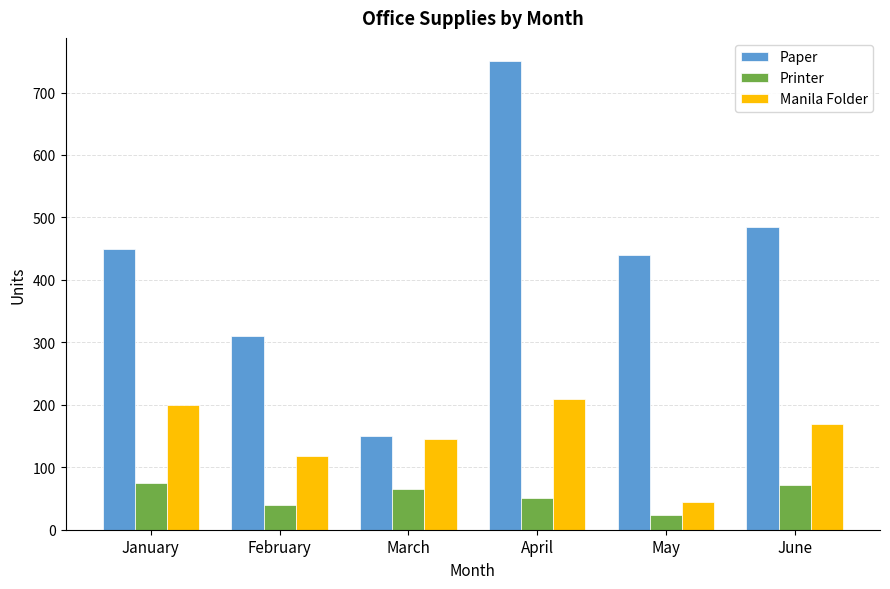

The value of Manila Folder at May is 74. True or false?

False